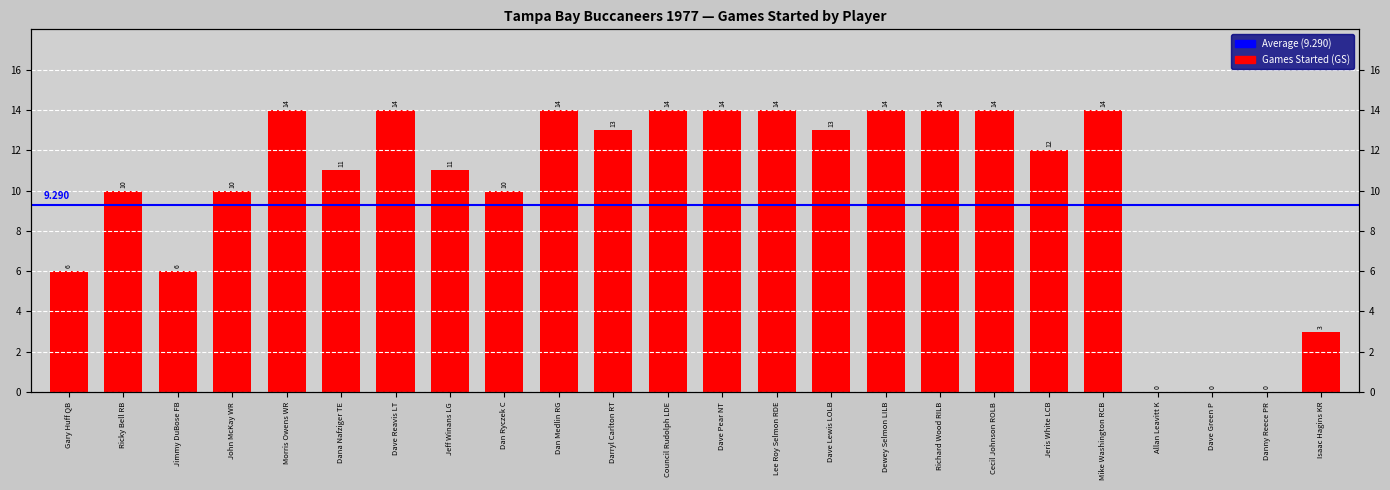

What is the difference between the second highest and minimum values?

14